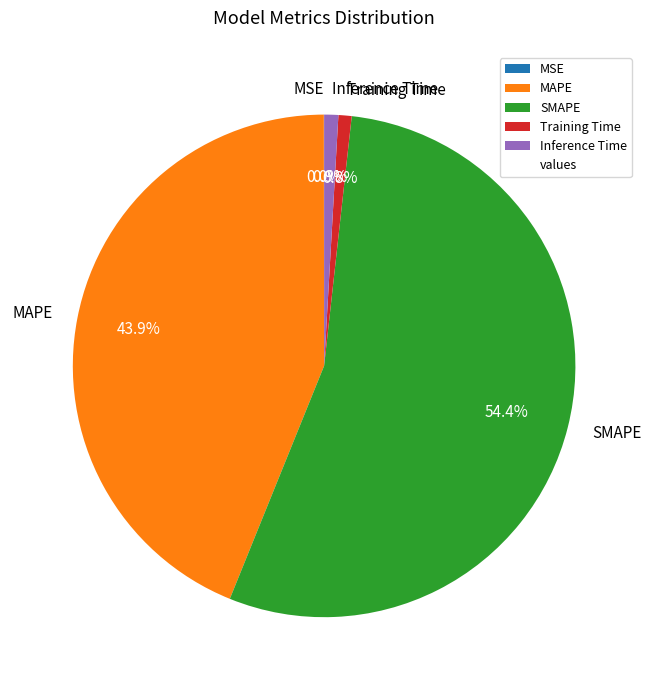

Which category has the biggest portion of the pie?

SMAPE